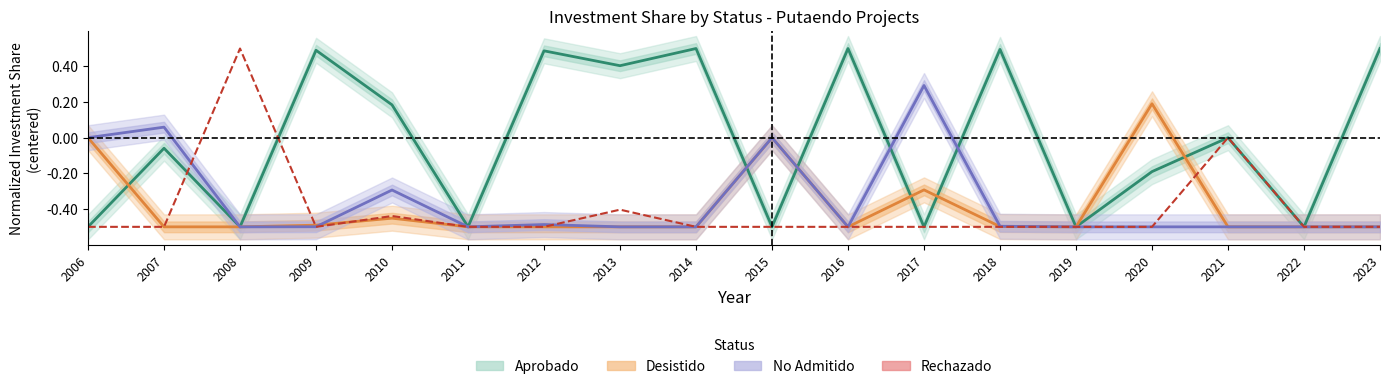

Which has a higher value, 2018 or 2021?

2018